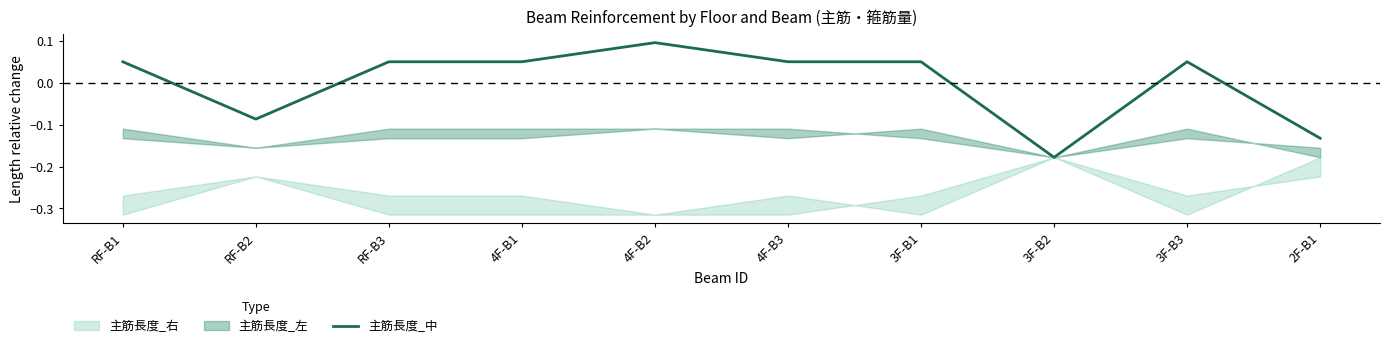

The chart shows a value of 0.1 at 3F-B1. True or false?

False